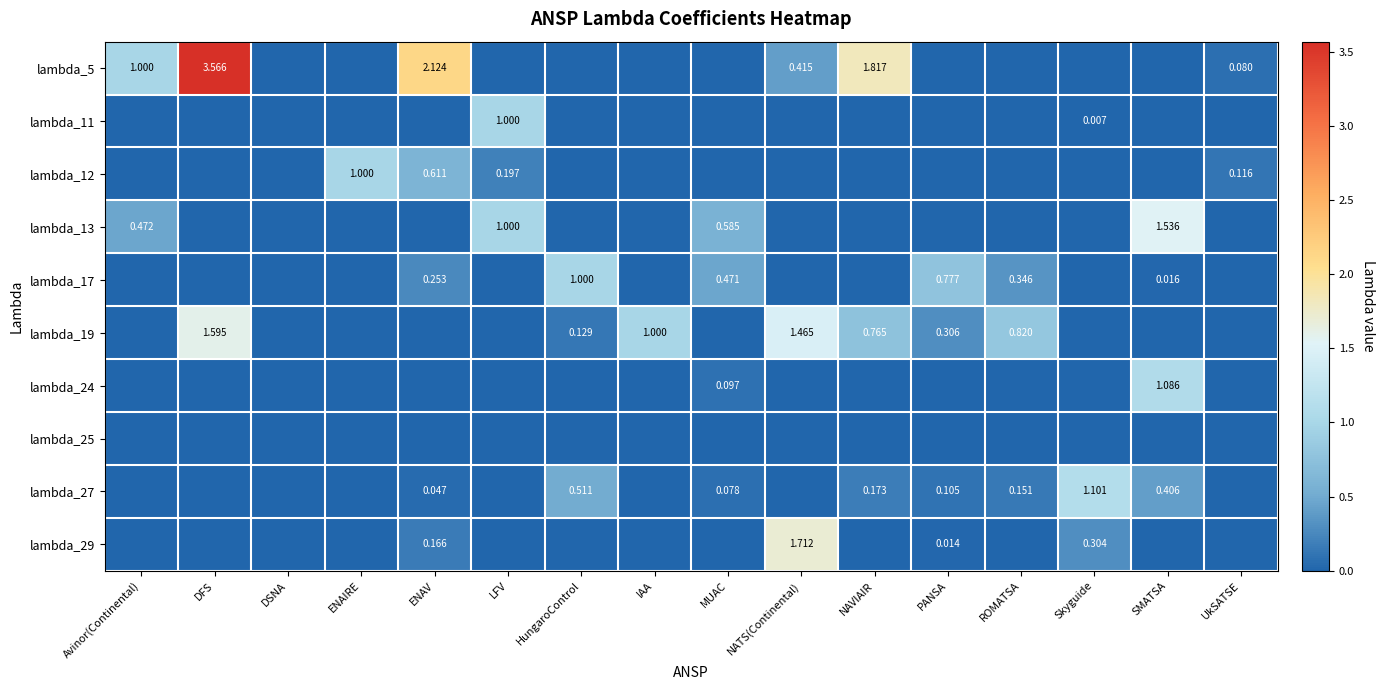

Between PANSA and DFS, which is larger?

DFS